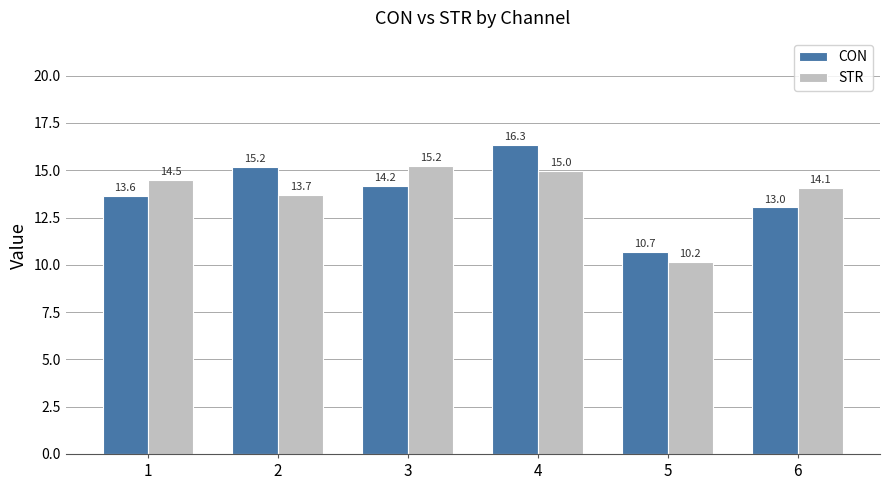

Rank the categories by STR value from highest to lowest.

3, 4, 1, 6, 2, 5